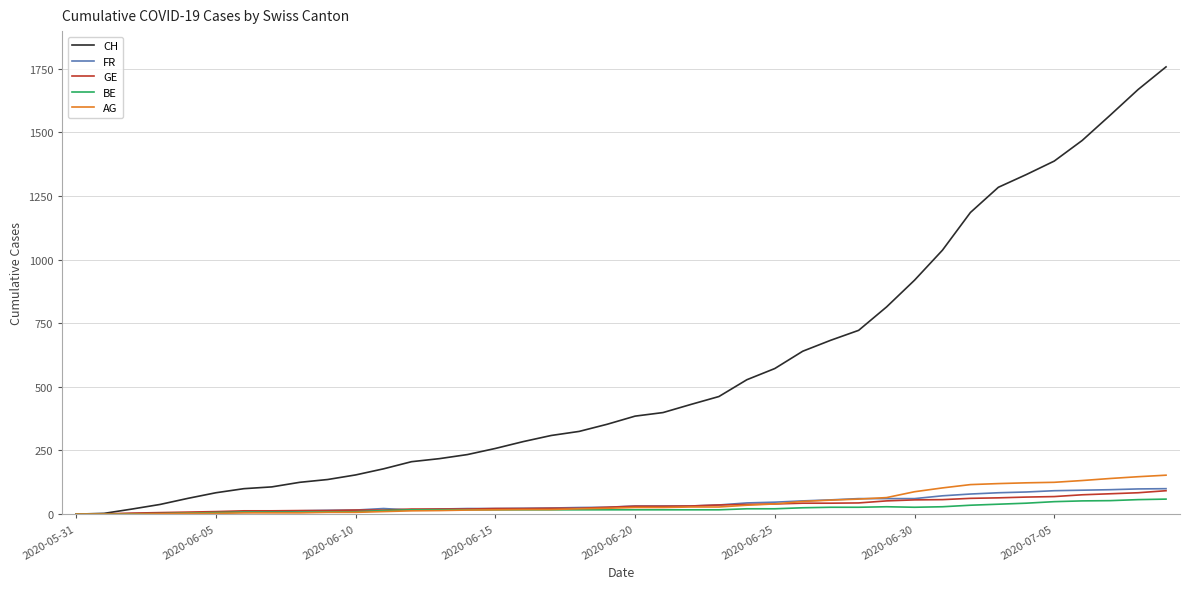

Which series has the widest spread of values?

CH